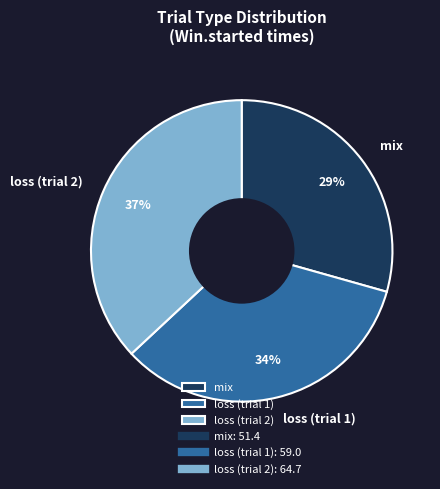

Which category has the biggest portion of the pie?

loss (trial 2)